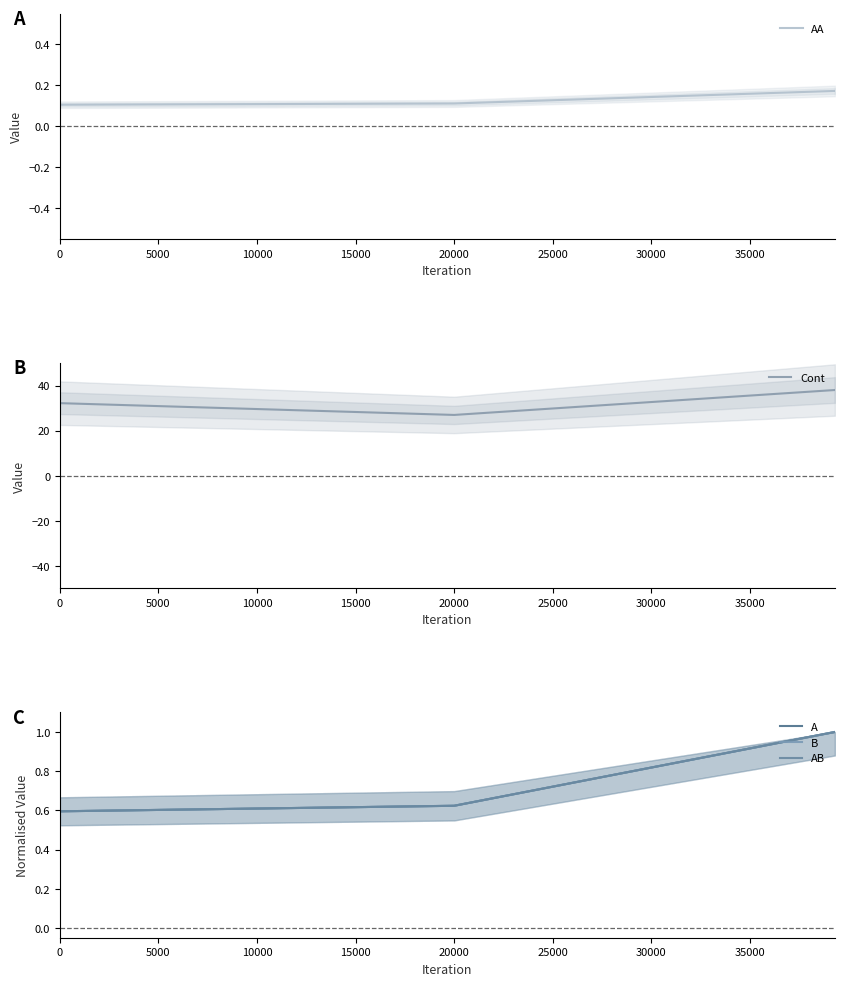

Count the AA values in the range 0 to 1.

3